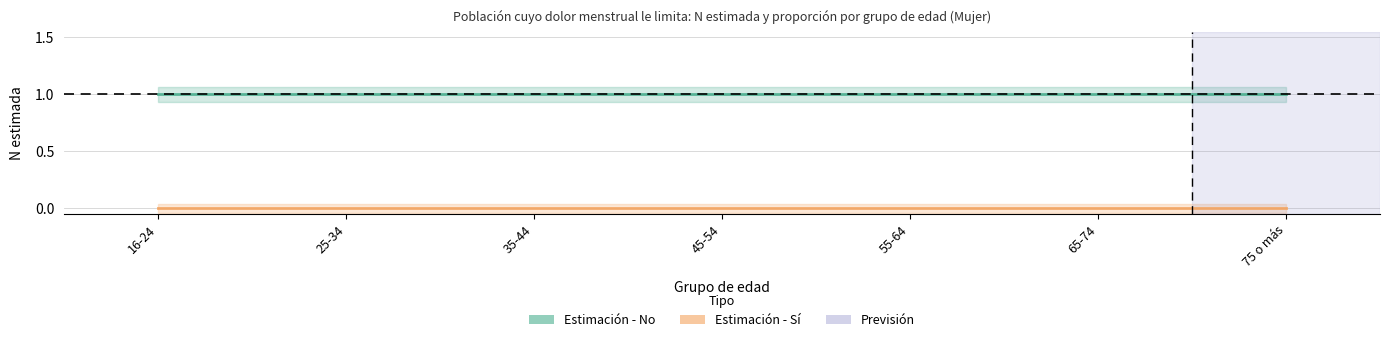

True or false: Estimación - Sí and Estimación - No intersect in this chart.

False